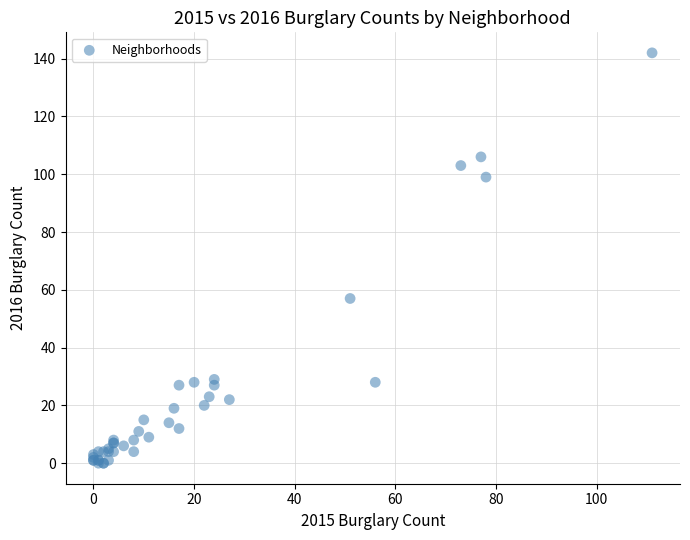

What Y value in the scatter plot is closest to 71?

57